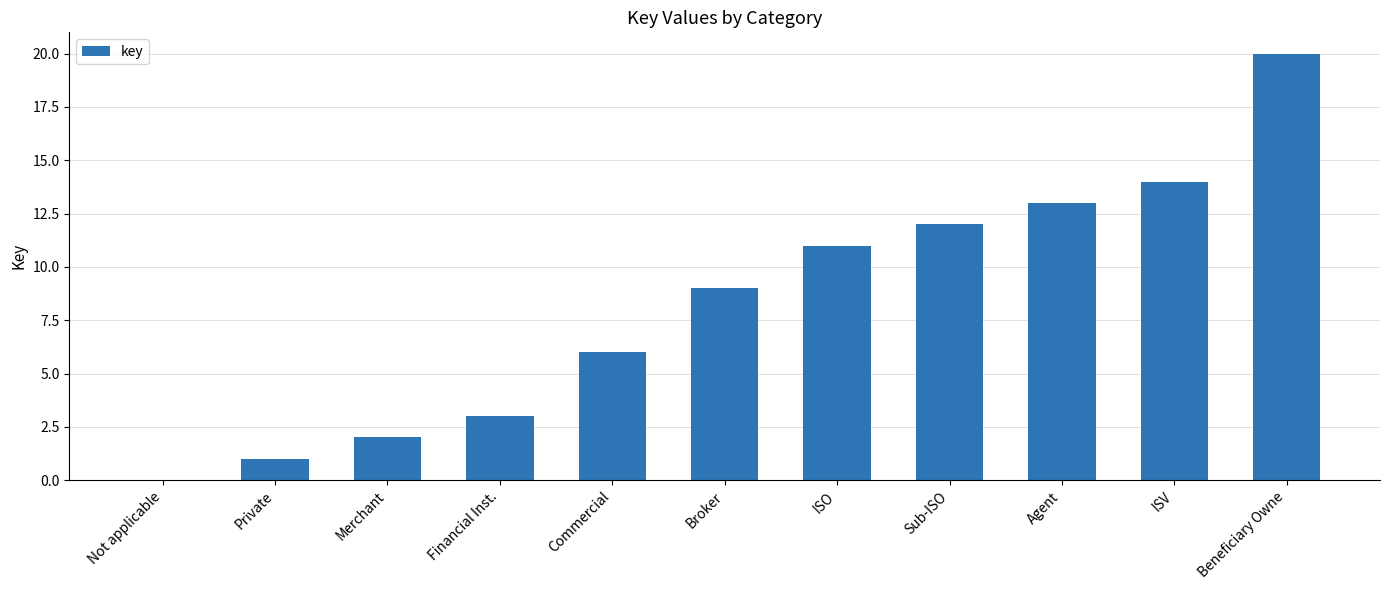

Are the bars grouped side by side (vs. stacked)?

No